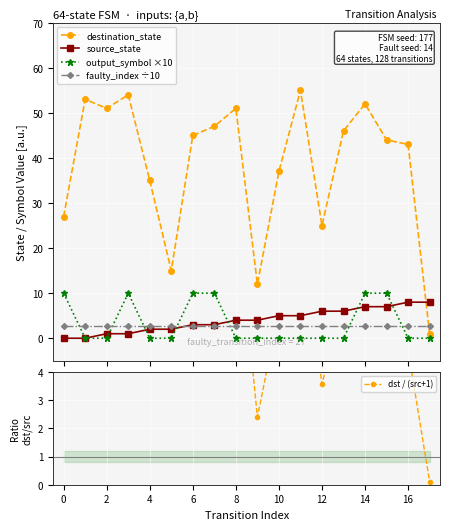

How many positive values does the output_symbol ×10 series have?

6